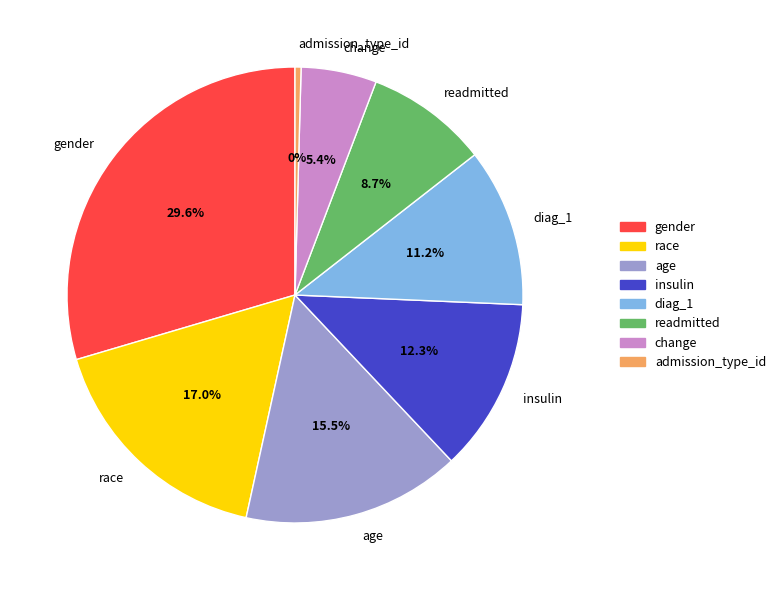

How much of the chart is everything except admission_type_id?

99.6%